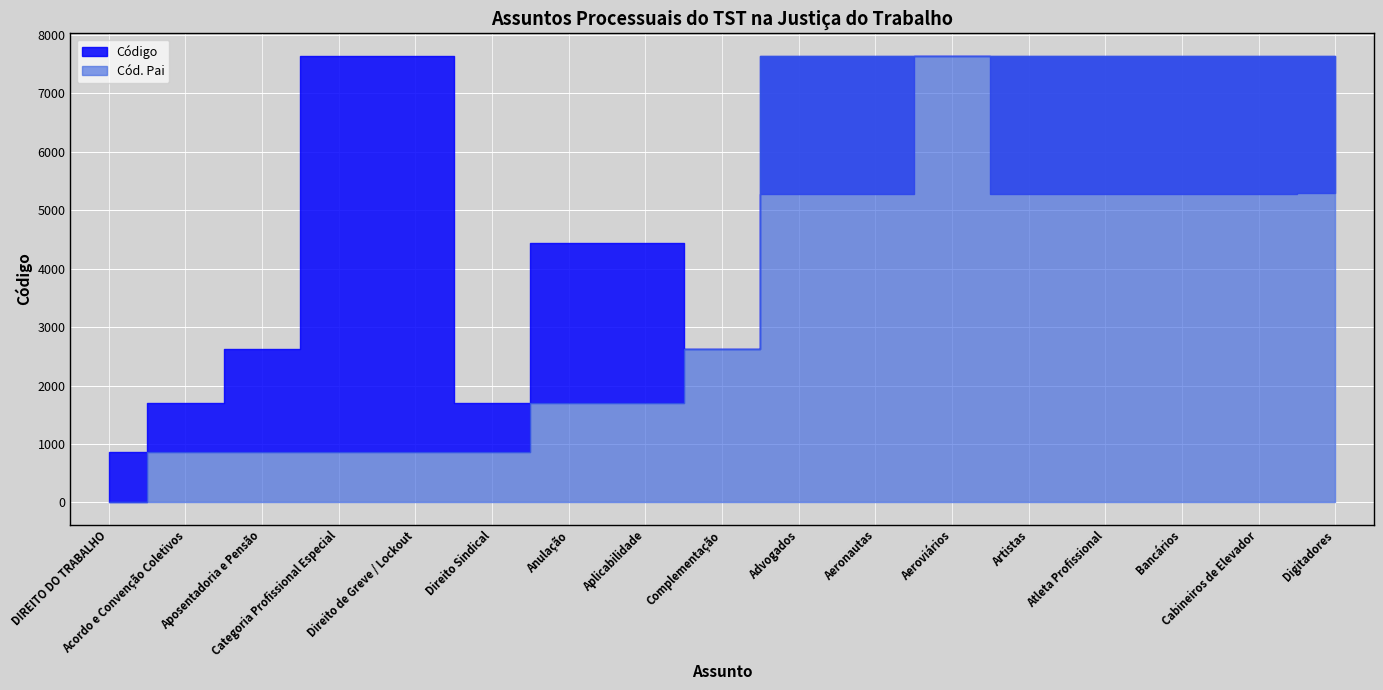

Rank the series by their maximum value, from highest to lowest.

Código, Cód. Pai